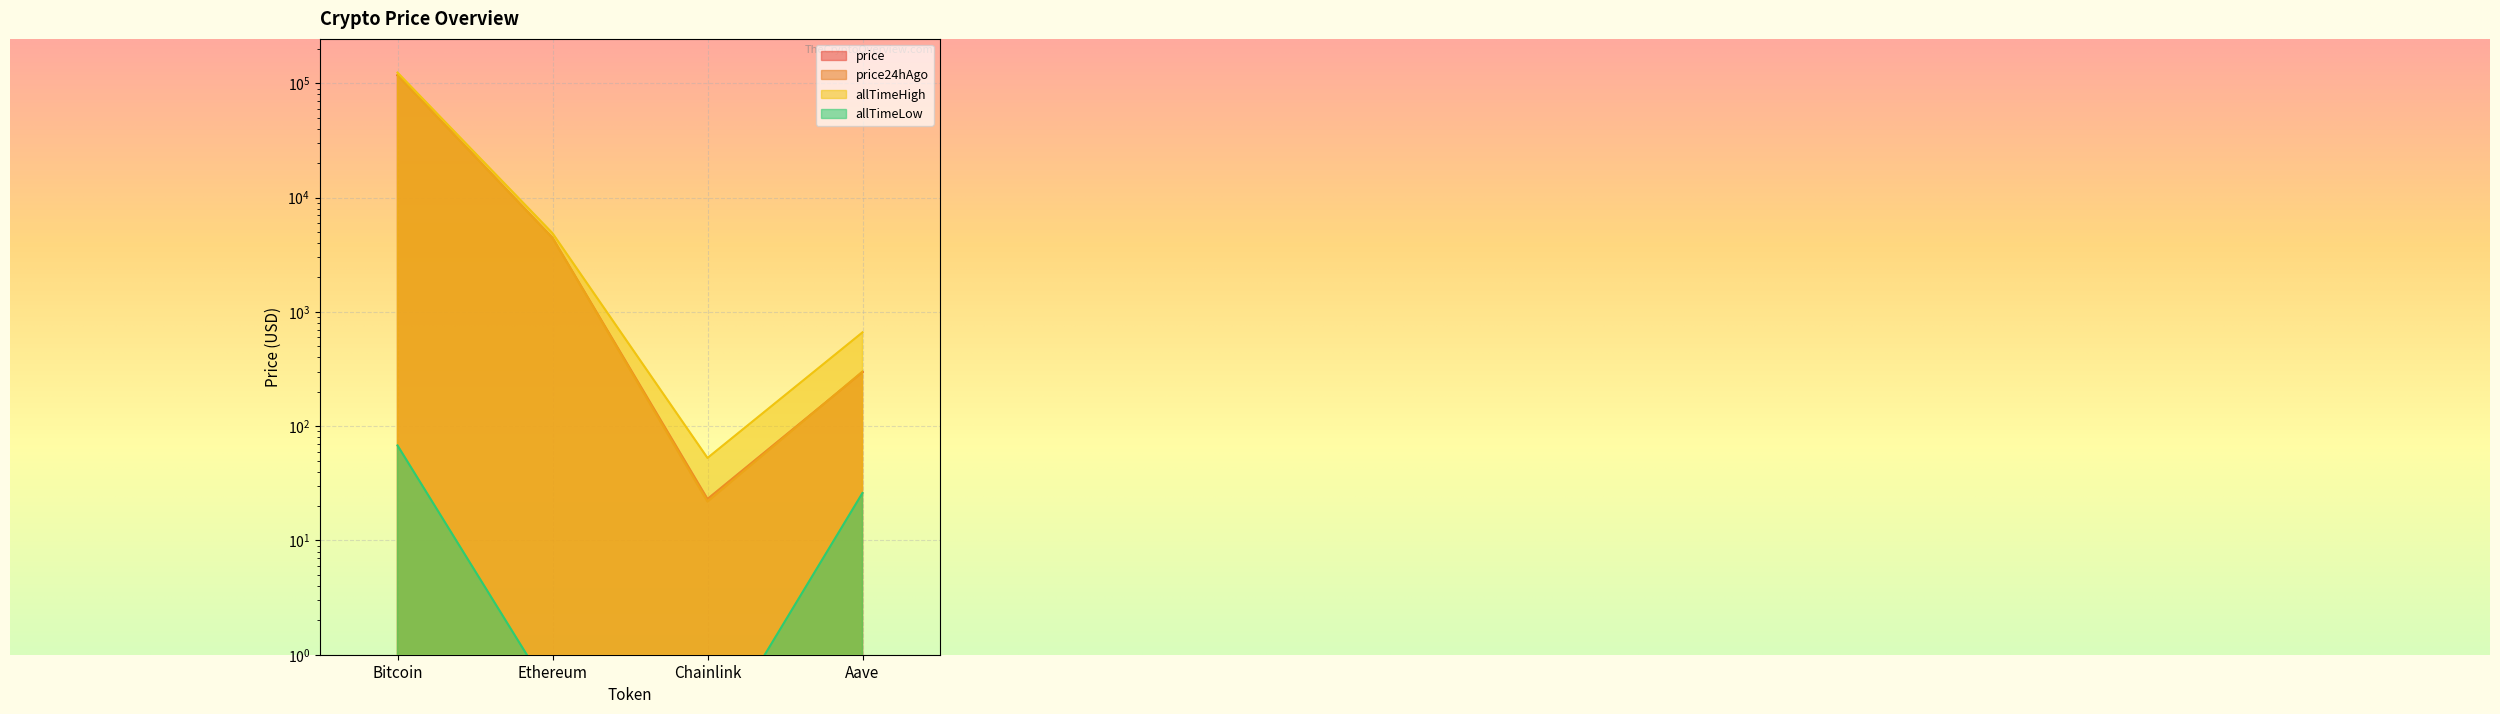

Reading left to right, extract all data points from this chart.

price: 117703.0	4444.4	23.1	296.0
price24hAgo: 117558.0	4437.9	21.8	300.8
allTimeHigh: 124128.0	4878.3	52.7	661.7
allTimeLow: 67.8	0.4	0.1	26.0